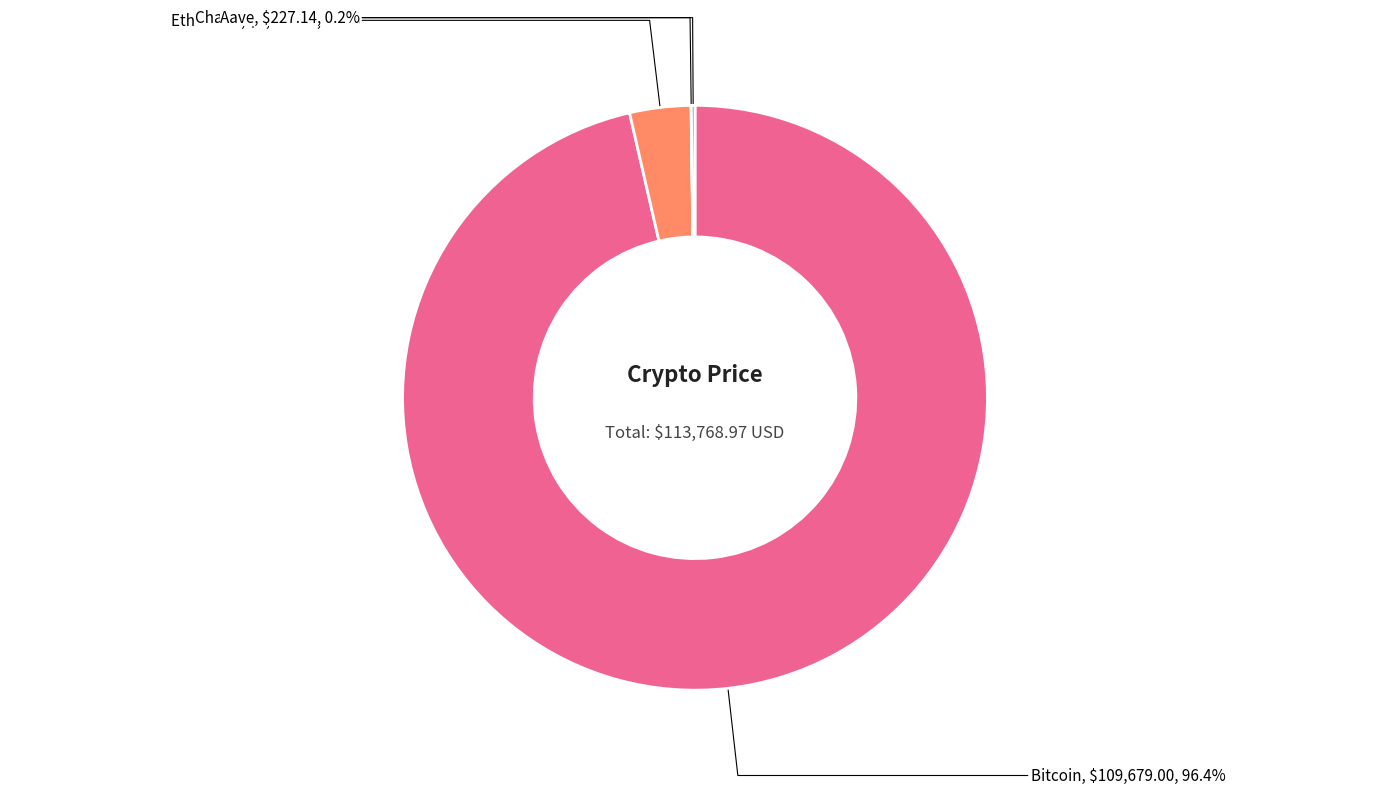

Is there a majority slice in this chart?

Yes